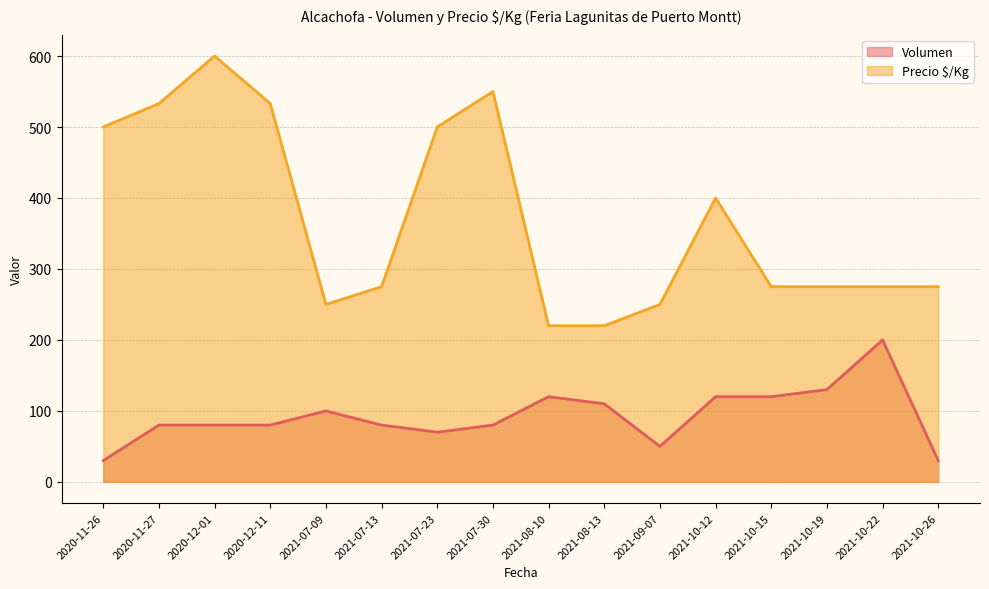

Rank the series by their average value, from highest to lowest.

Precio $/Kg, Volumen